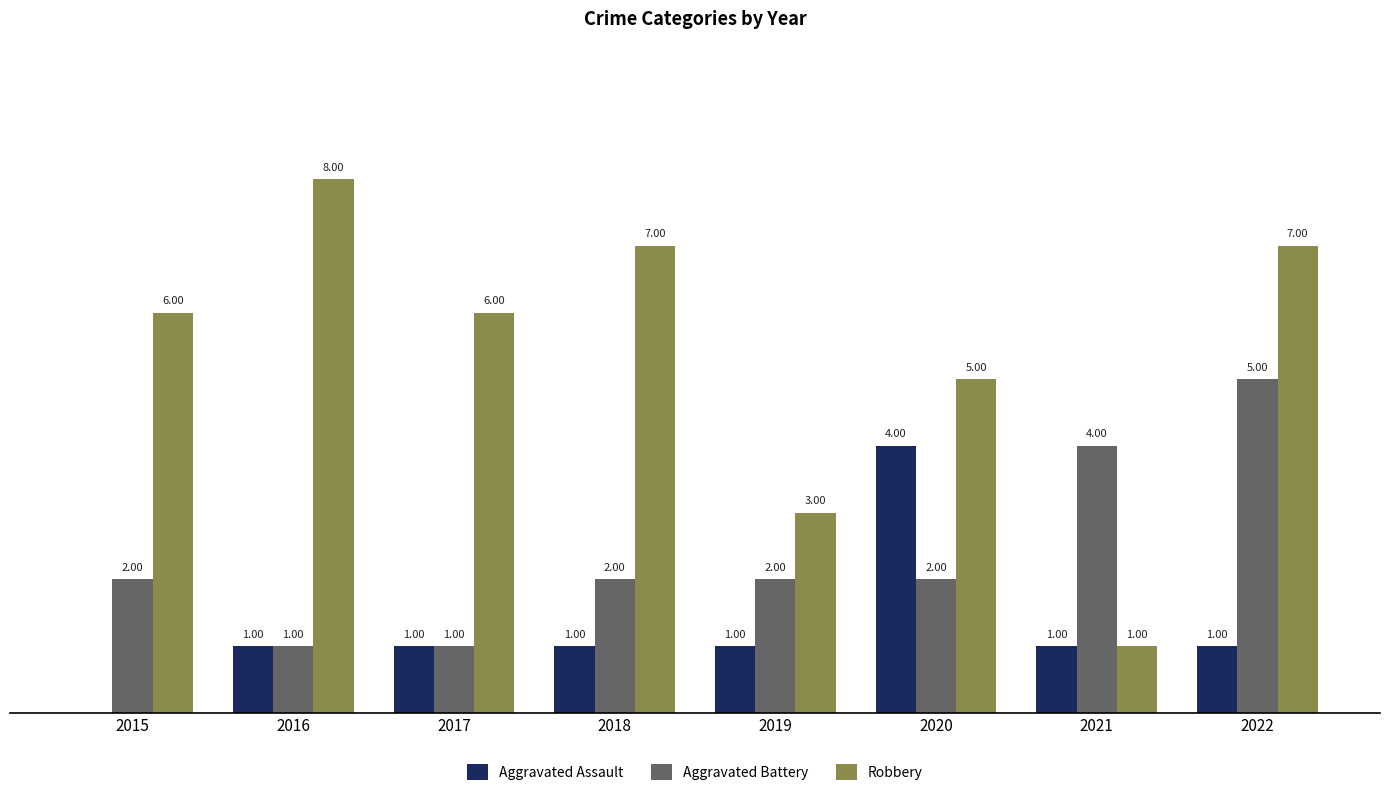

Which series has the largest total across all categories?

Robbery